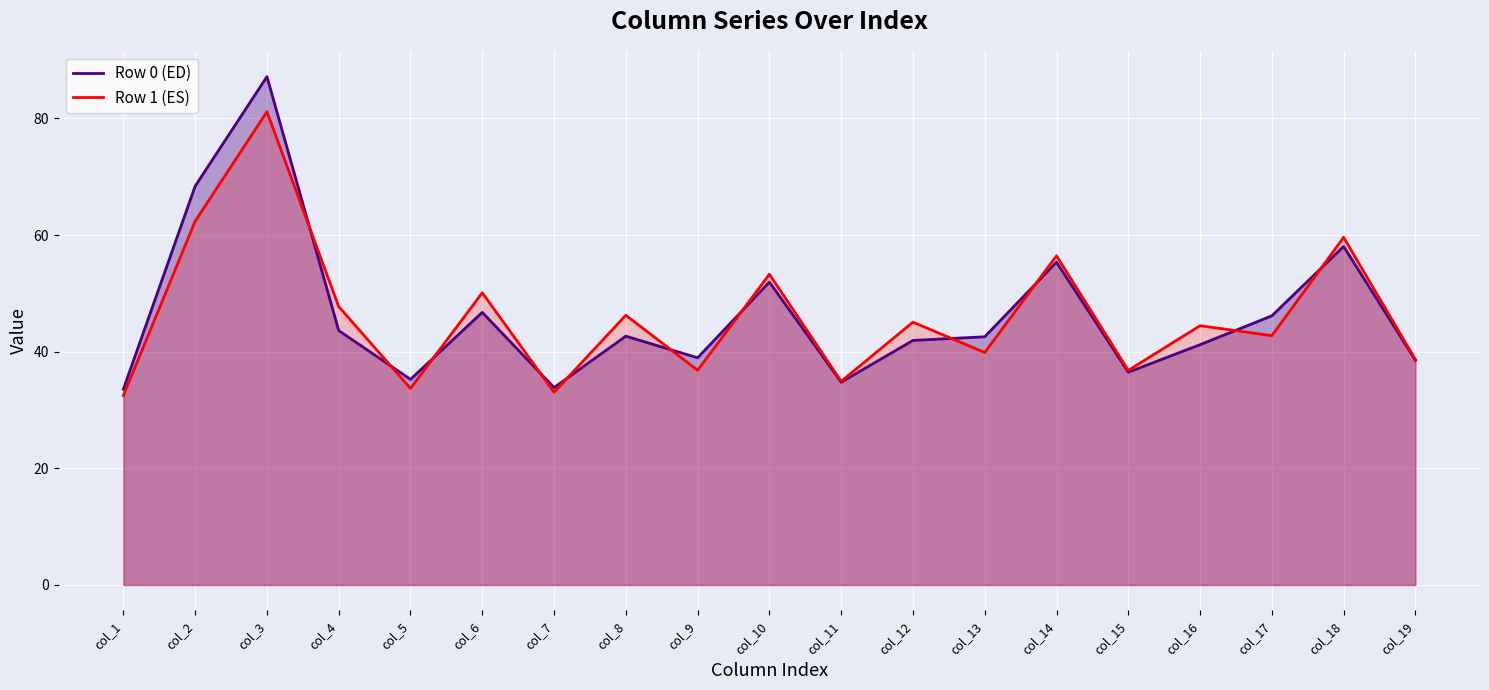

What are all the series names shown in the legend?

Row 0 (ED), Row 1 (ES)